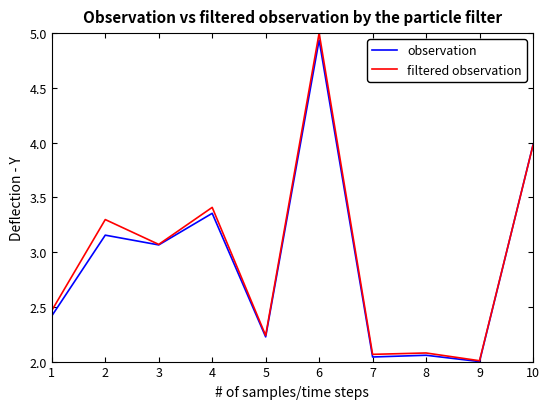

Rank the series at 2 from lowest to highest value.

observation, filtered observation